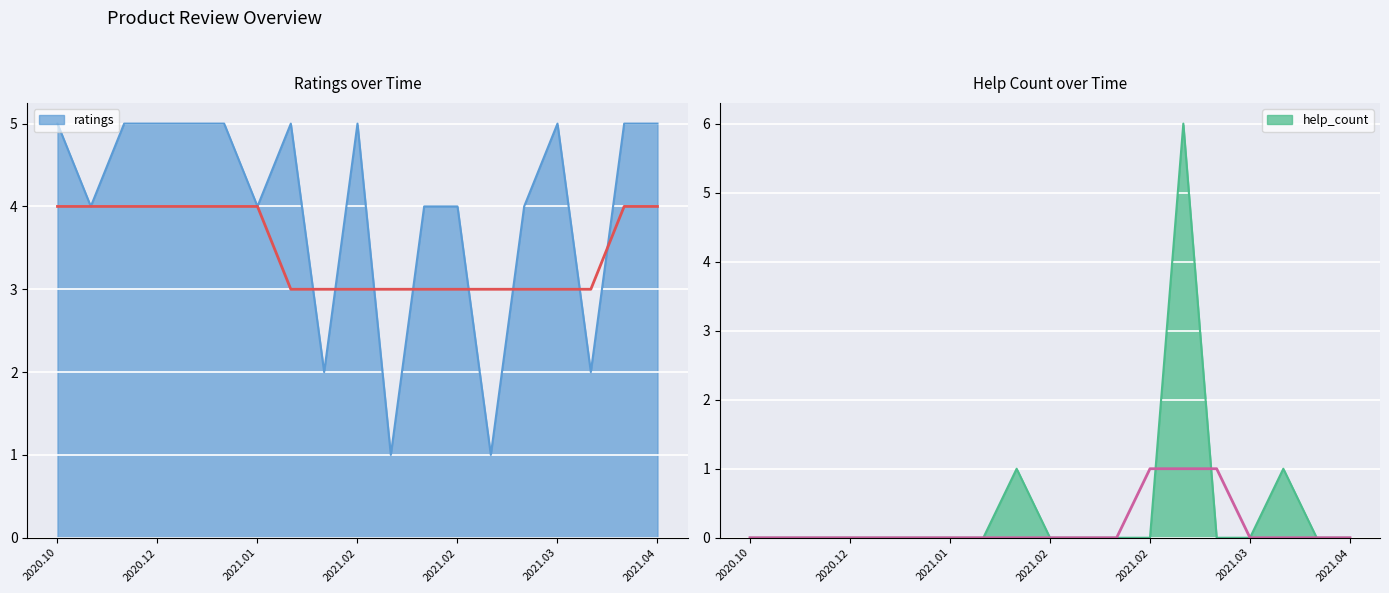

Is it true that help_count equals -2 at 2020.12.02?

False